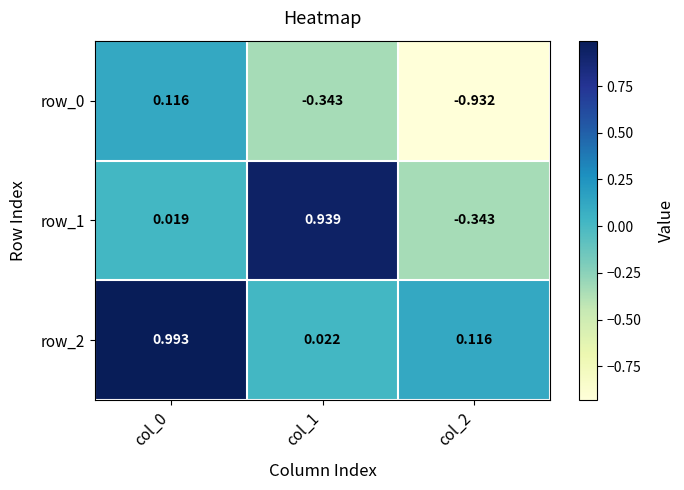

Is the value of row_1 at col_0 greater than the value of row_0 at col_0?

No